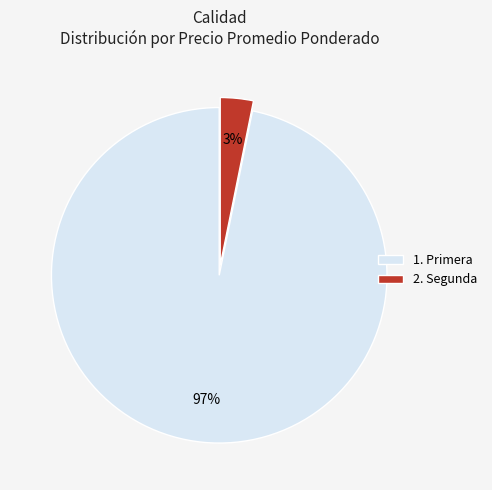

Is the sum of 1. Primera and 2. Segunda greater than half?

Yes